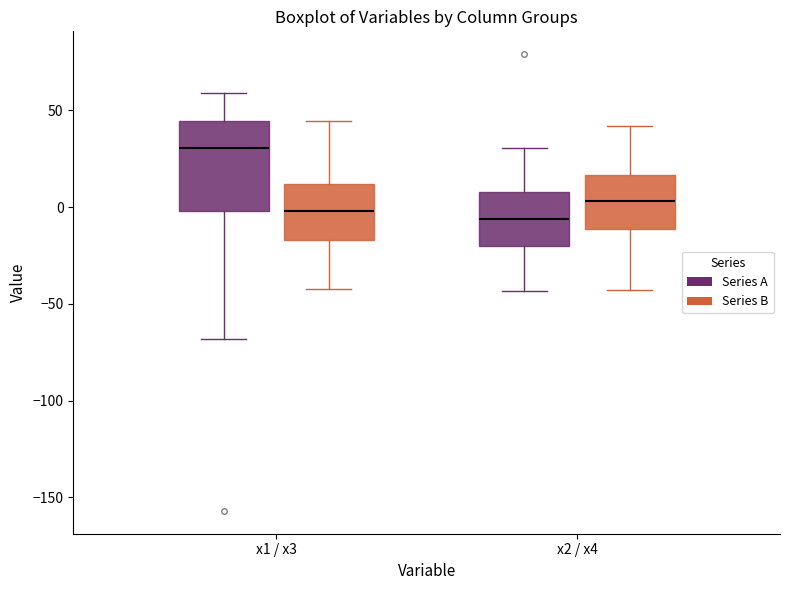

Reading left to right, read every box against the y-axis: the position of its median line, the range the box covers, and the ends of its whiskers. The values are not printed on the chart, so give them approximately, as read against the axis.

x1 / x3 (Series A): median 30, box 0 to 45, whiskers -70 to 60
x1 / x3 (Series B): median 0, box -15 to 10, whiskers -40 to 45
x2 / x4 (Series A): median -5, box -20 to 10, whiskers -45 to 30
x2 / x4 (Series B): median 5, box -10 to 15, whiskers -45 to 40